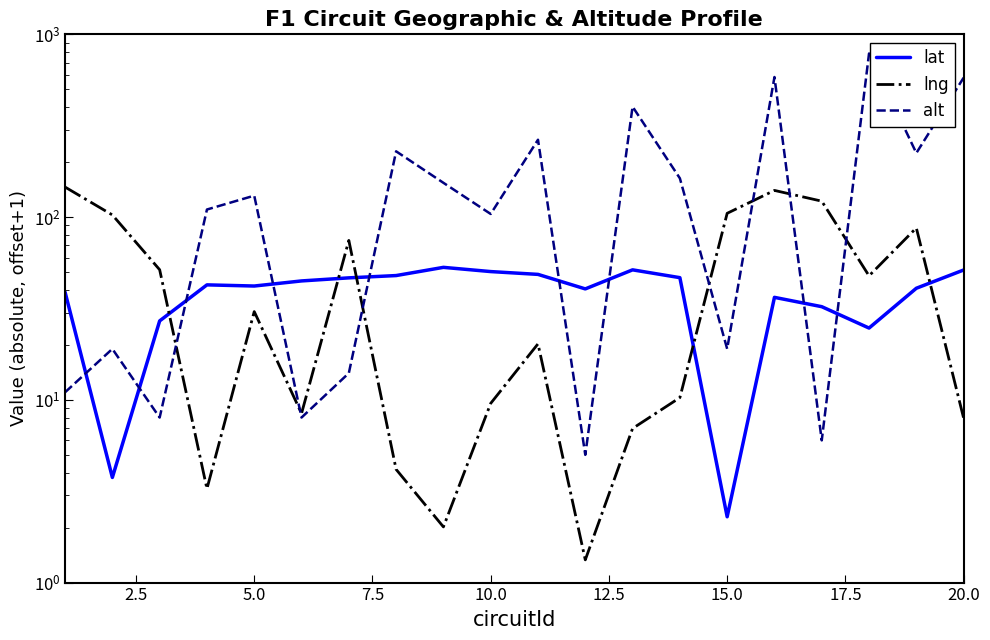

Reading left to right, what are all the values shown in this chart?

lat: 38.8	3.8	27.0	42.6	42.0	44.7	46.5	47.9	53.1	50.3	48.6	40.5	51.4	46.6	2.3	36.4	32.3	24.7	40.8	51.3
lng: 146.0	102.7	51.5	3.3	30.4	8.4	74.5	4.2	2.0	9.6	20.2	1.3	7.0	10.3	104.9	139.9	122.2	47.7	87.2	7.9
alt: 11.0	19.0	8.0	110.0	131.0	8.0	14.0	229.0	154.0	104.0	265.0	5.0	402.0	163.0	19.0	584.0	6.0	786.0	224.0	579.0